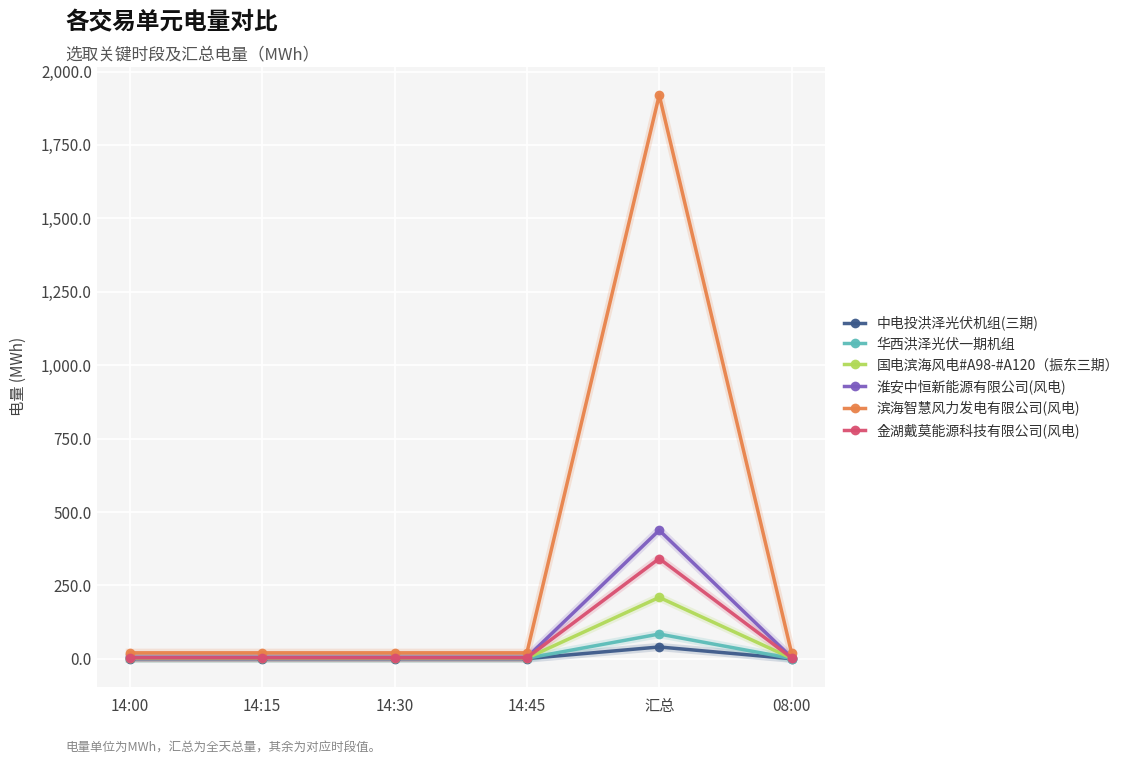

How many distinct data groups are displayed?

6